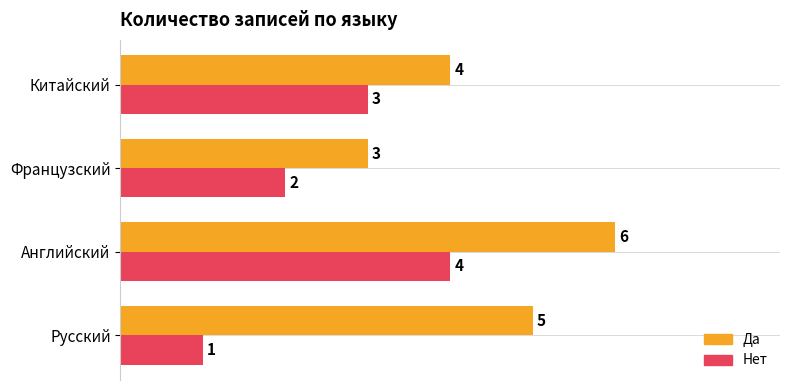

At which category is the sum across all series the highest?

Английский